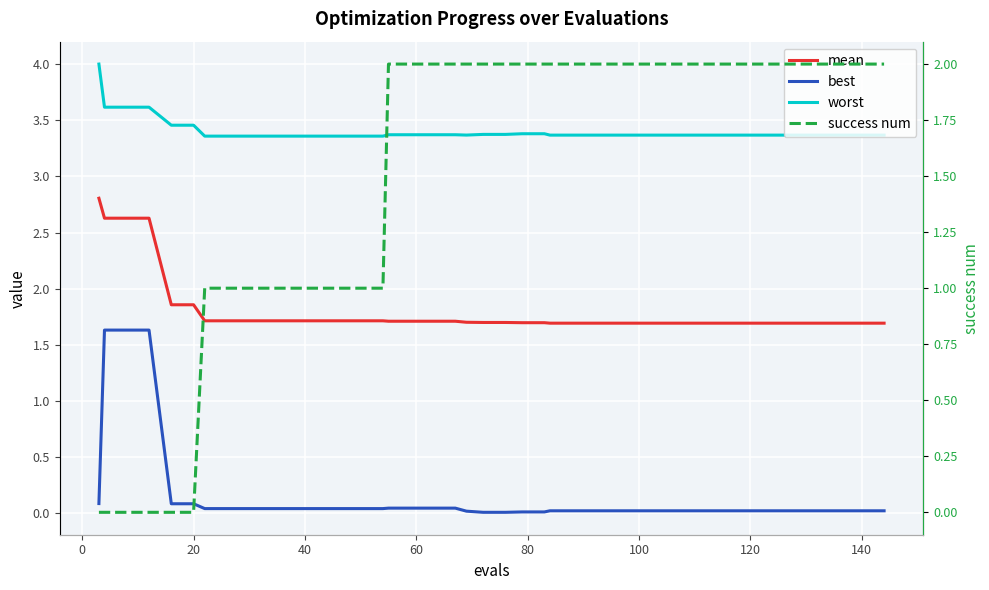

What is the value of the mean point at the 9th from the left?

1.7